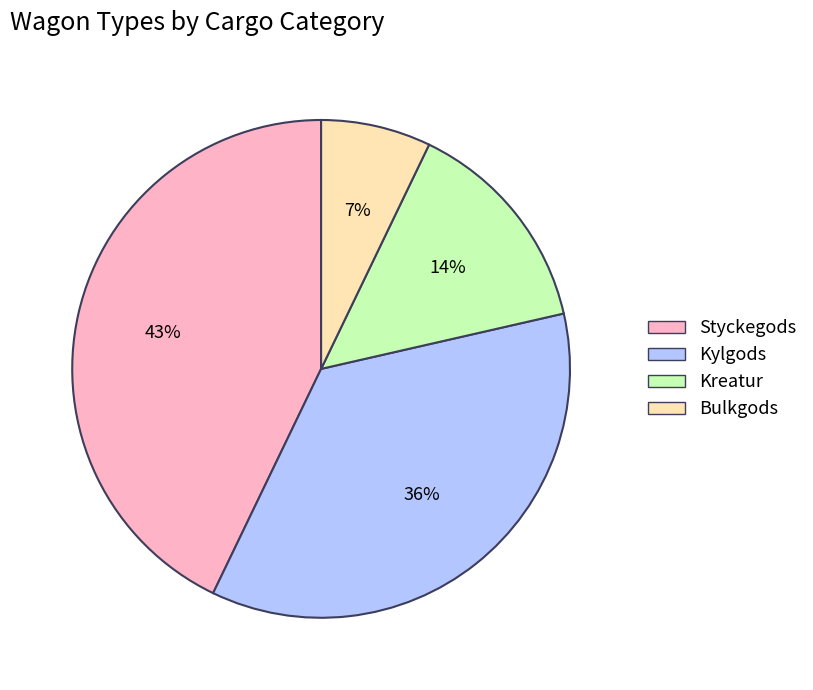

True or false: Bulkgods accounts for 21% of the total.

False